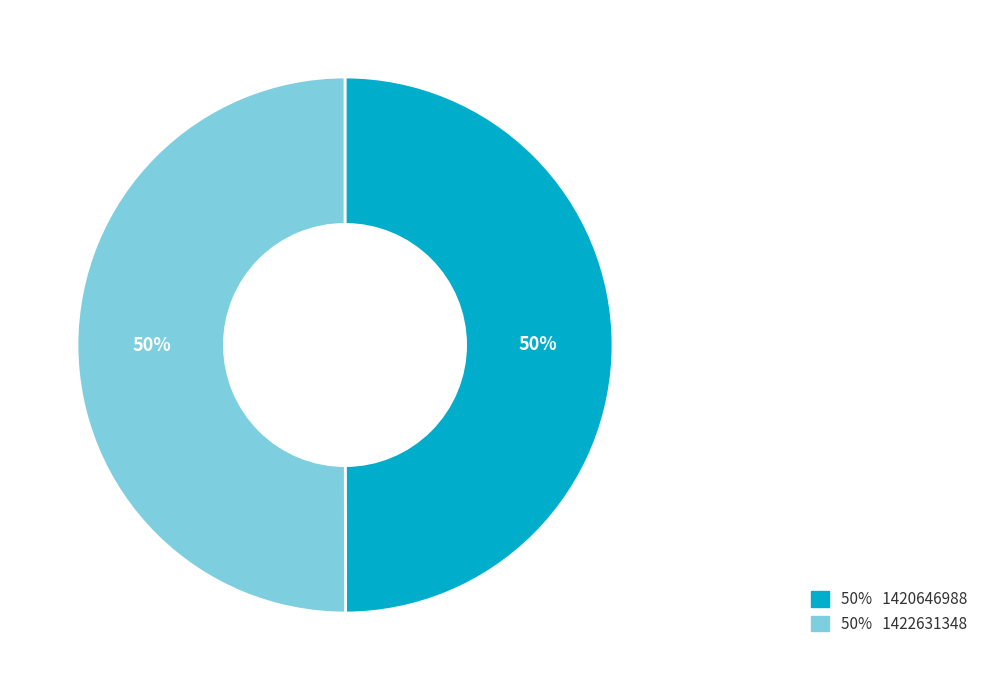

Approximately how many times larger is the value at 50% 1422631348 compared to 50% 1420646988?

1.0